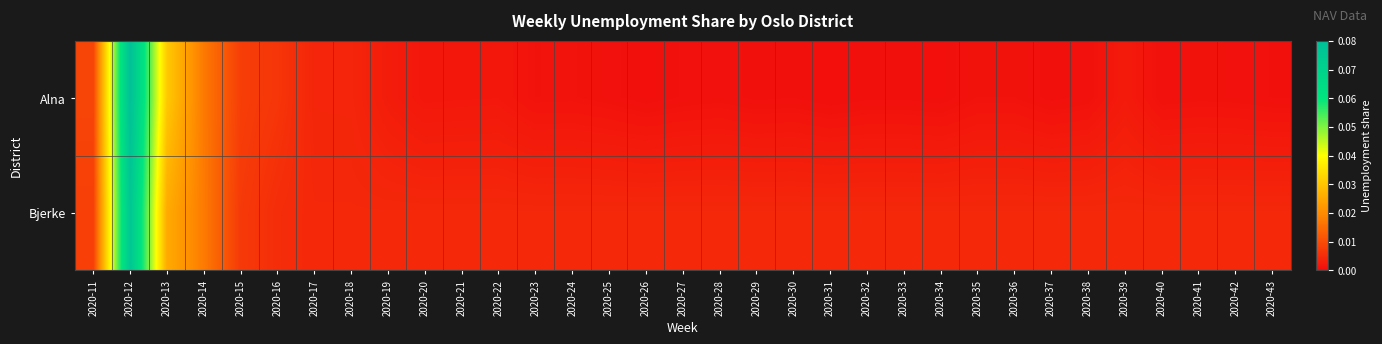

At which category is the sum across all series the highest?

2020-12